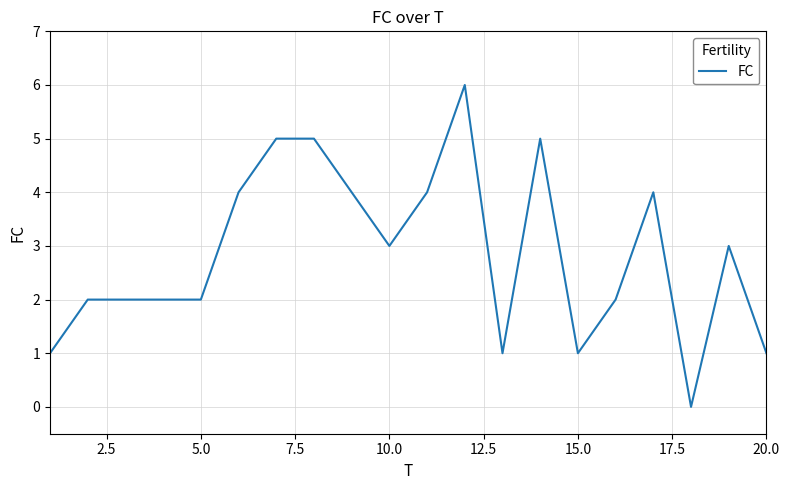

What is the difference between the maximum and minimum values?

6